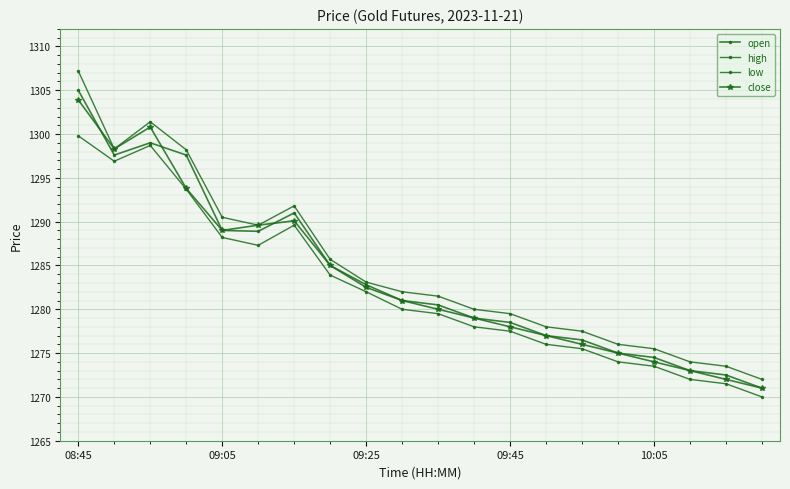

Which series has the largest total across all categories?

high